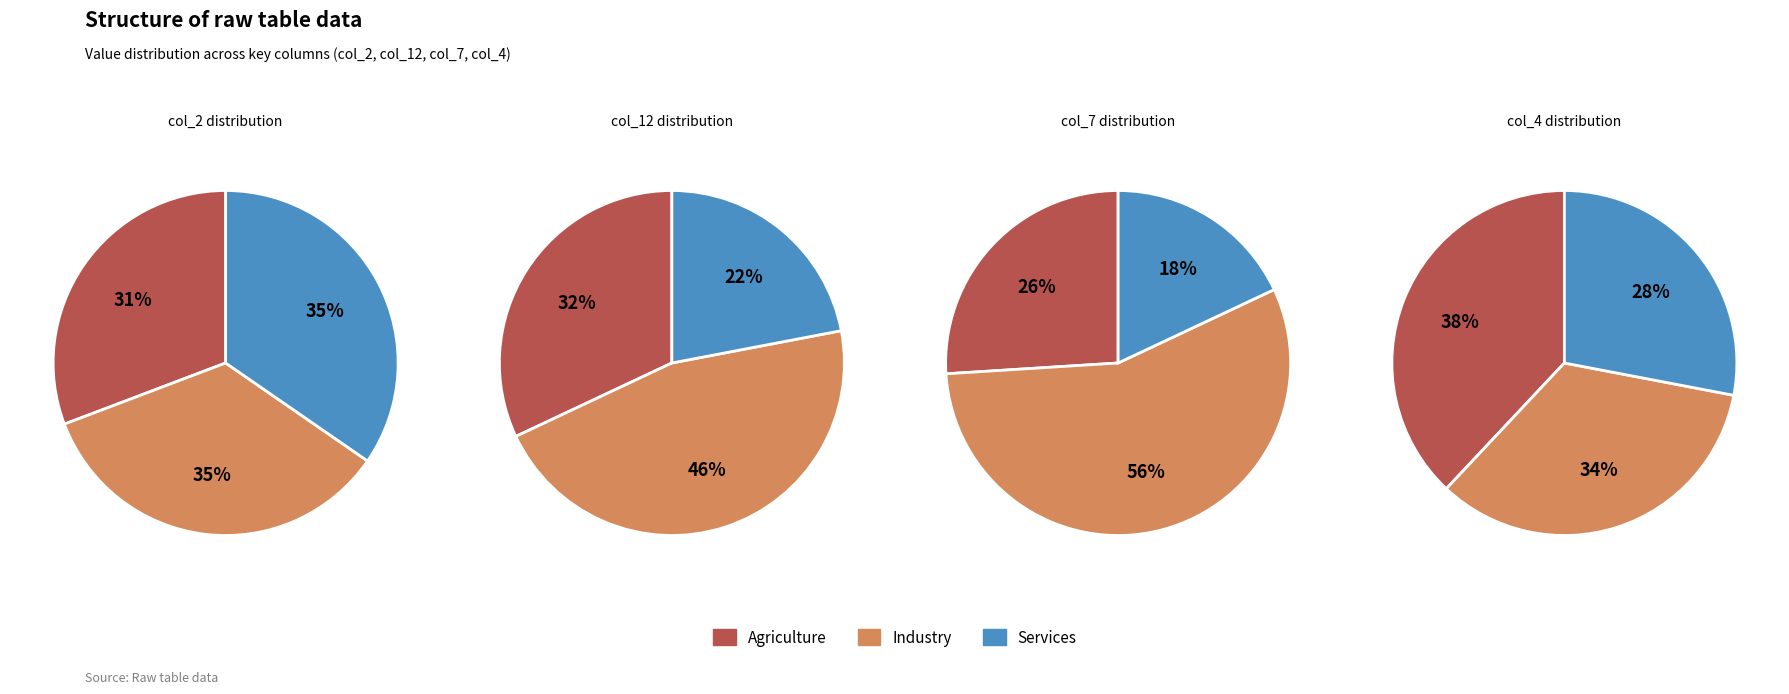

Does any single category account for the majority?

No